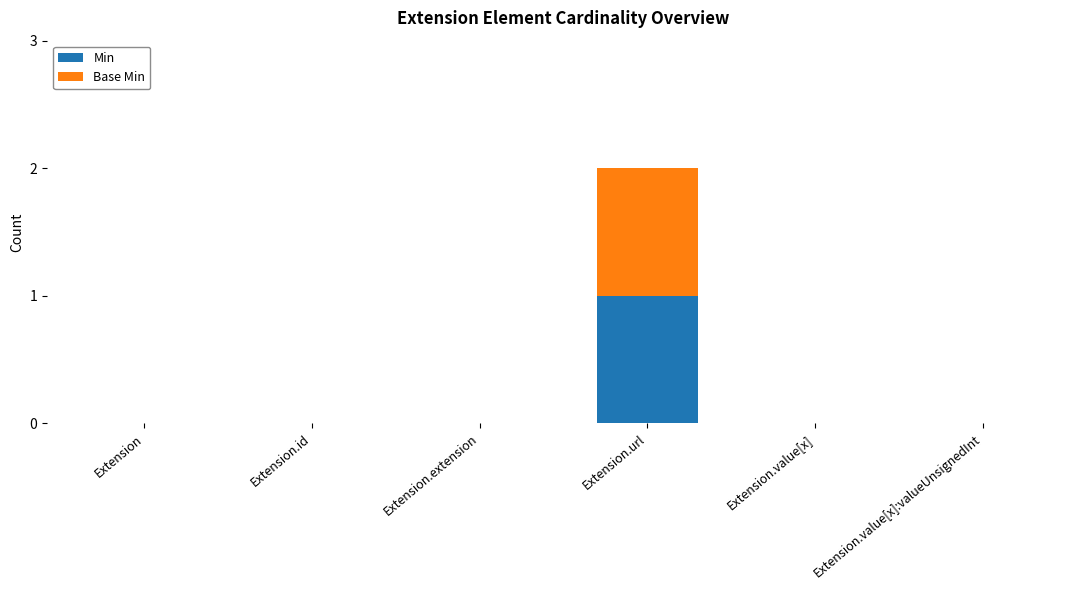

True or false: Min has a value of 1 at Extension.extension.

False